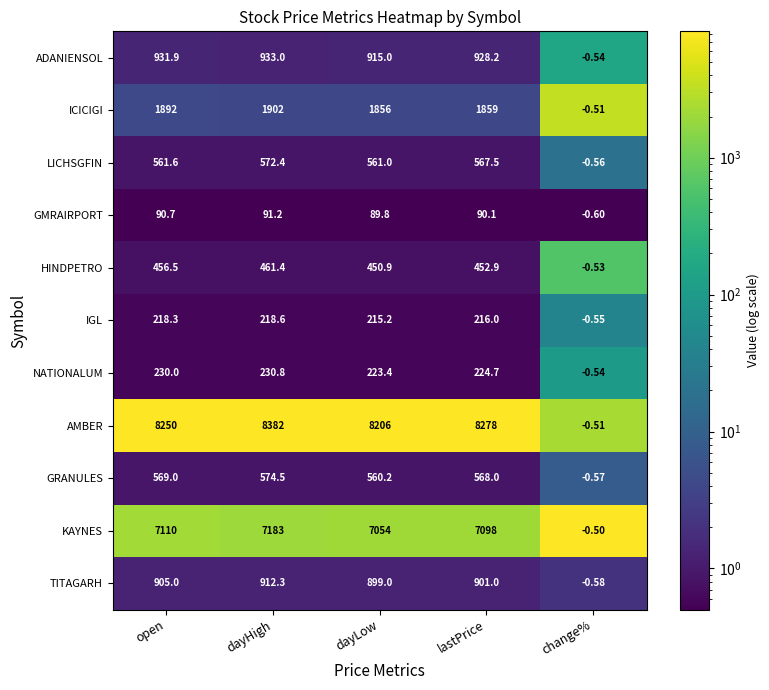

Which series changed the most between dayHigh and change%?

AMBER